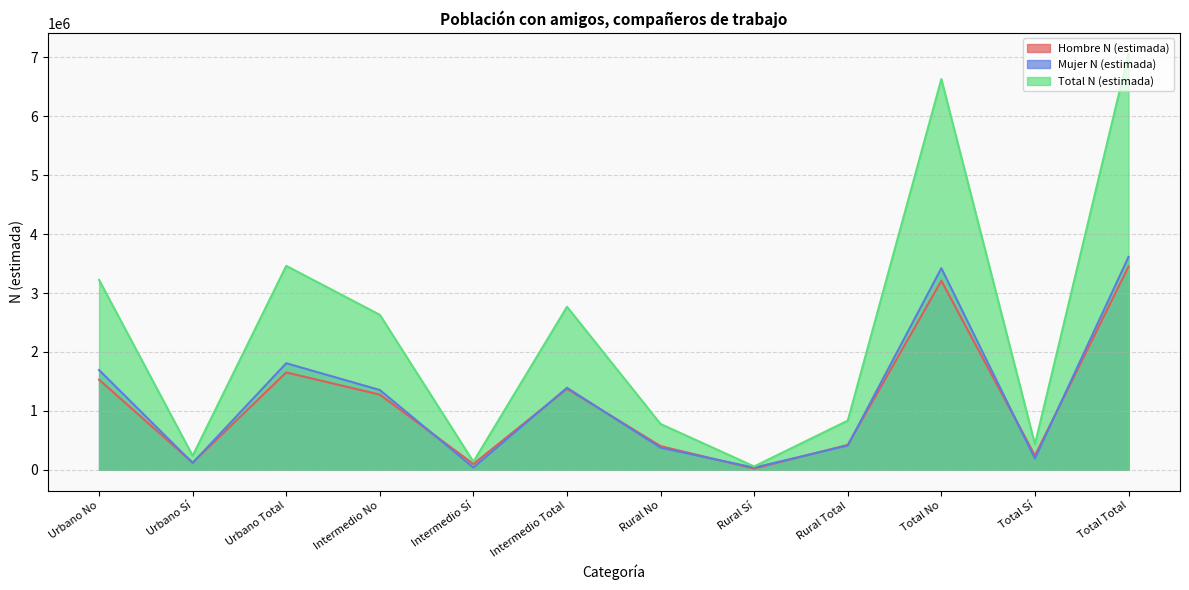

What is the greatest value displayed?

7062213